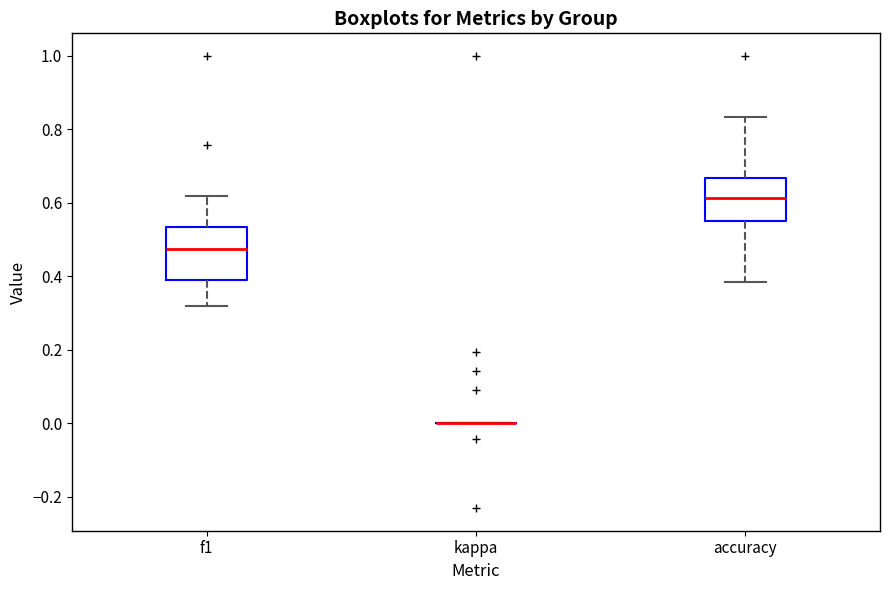

Reading left to right, transcribe this box plot: for each box, give where its median line is, the range the box spans, and where its two whiskers end, as read against the y-axis. The values are not printed on the chart, so give them approximately, as read against the axis.

f1: median 0.48, box 0.40 to 0.54, whiskers 0.32 to 0.62
kappa: box collapsed to a line at 0.00, whiskers 0.00 to 0.00
accuracy: median 0.62, box 0.56 to 0.66, whiskers 0.38 to 0.84